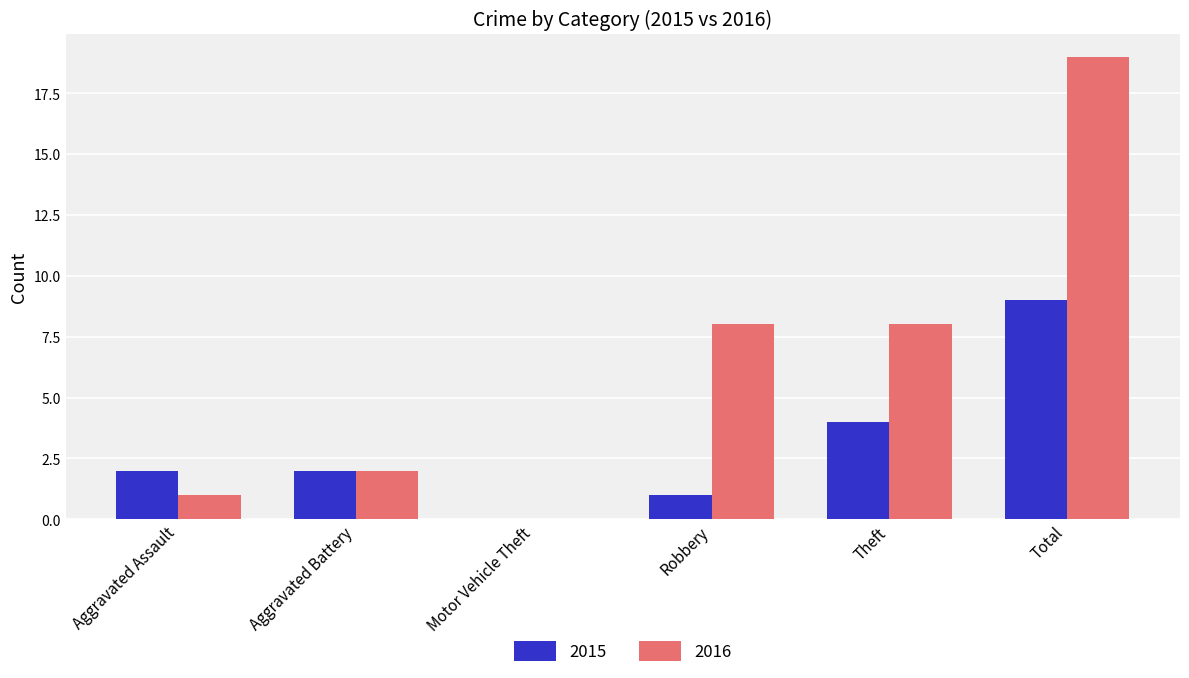

The value of 2016 at Robbery is 8. True or false?

True